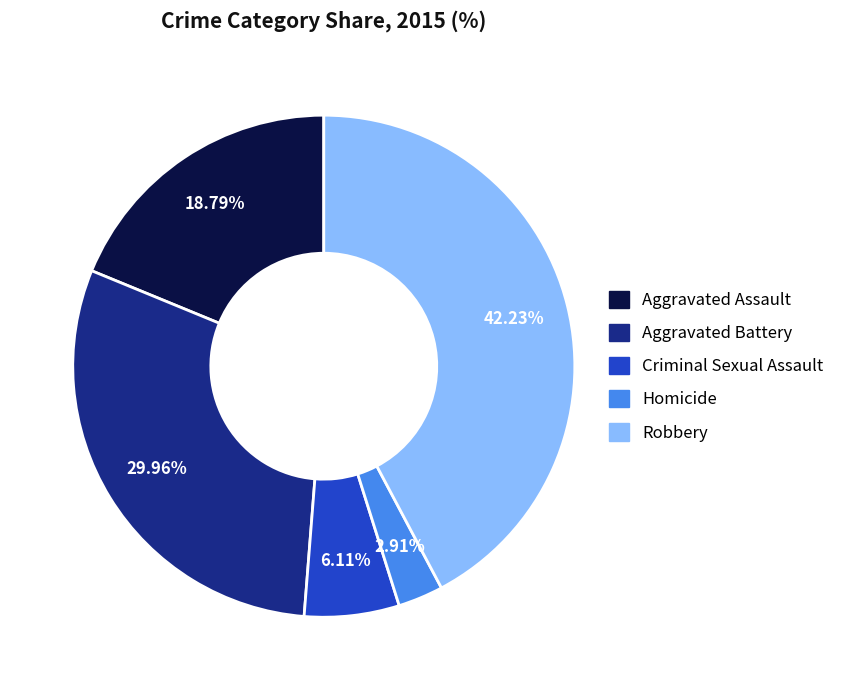

The Robbery slice represents 30% of the pie. True or false?

False